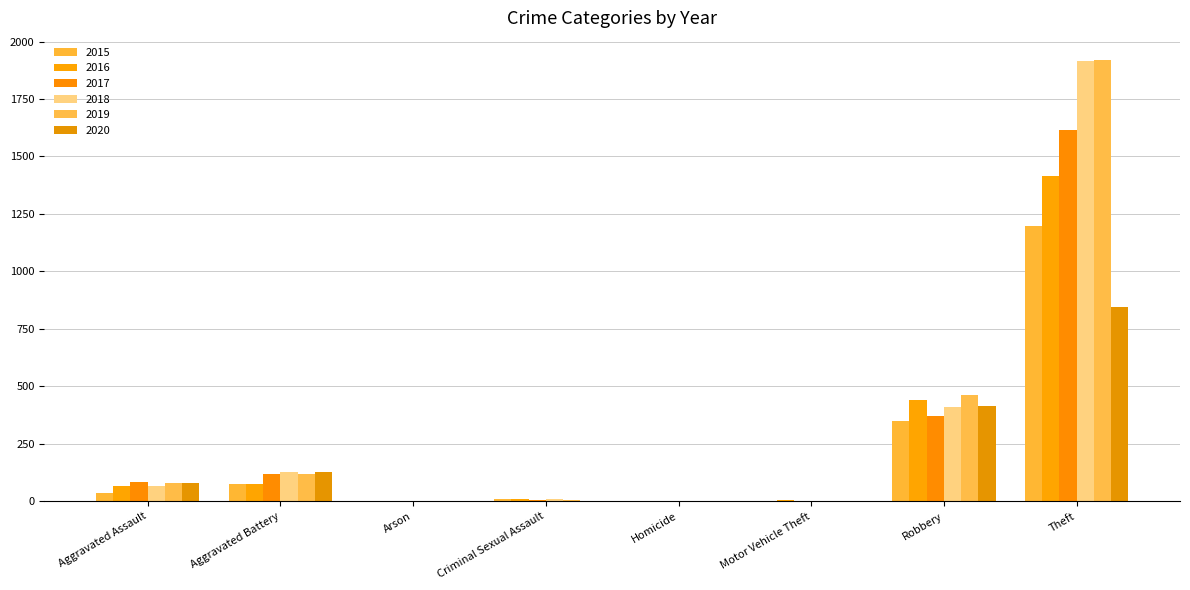

Count the number of data series in this chart.

6